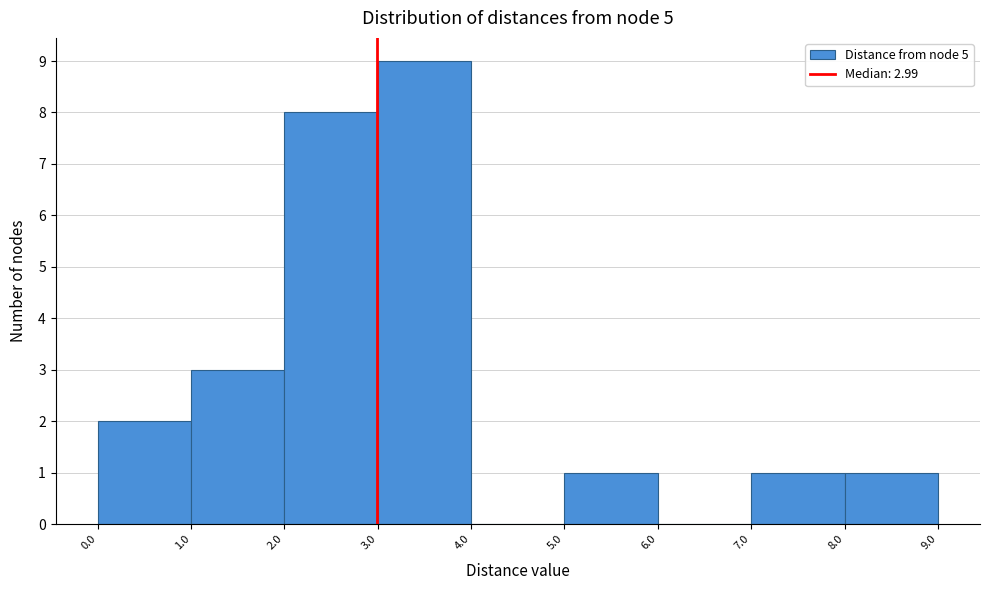

Over which range of the x-axis is the bar tallest?

3.0 to 4.0